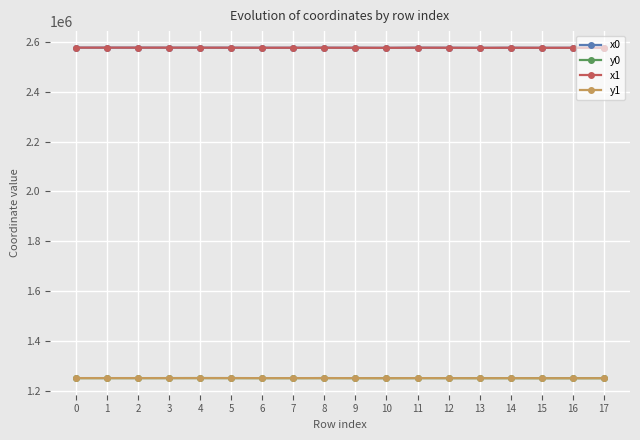

What is the difference between the highest and lowest values at 3?

1323579.4